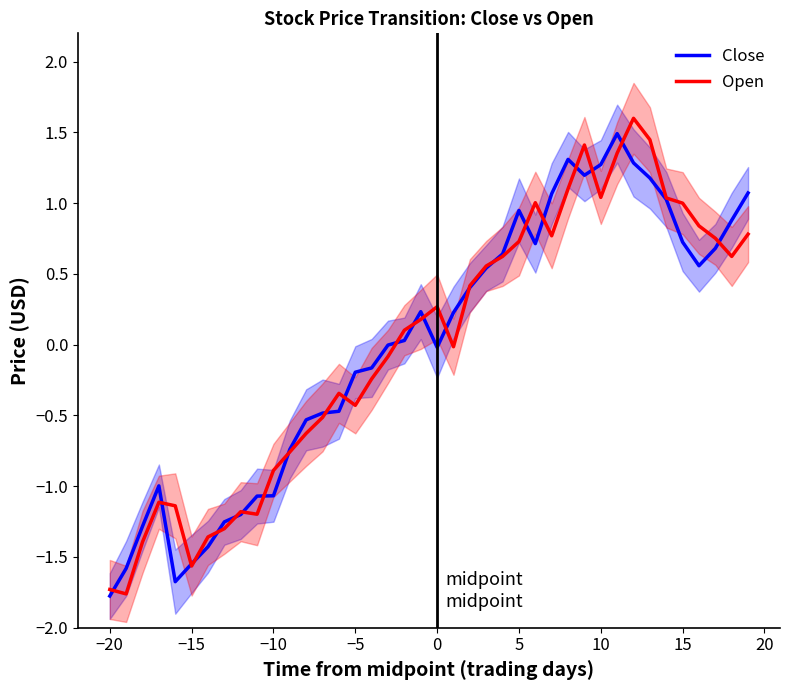

What is the highest value of the Open series?

1.6